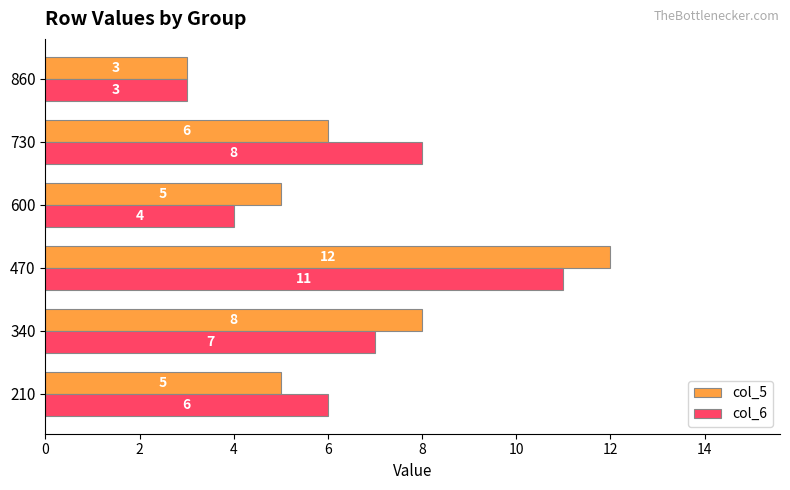

Which series changed the most between 210 and 470?

col_5